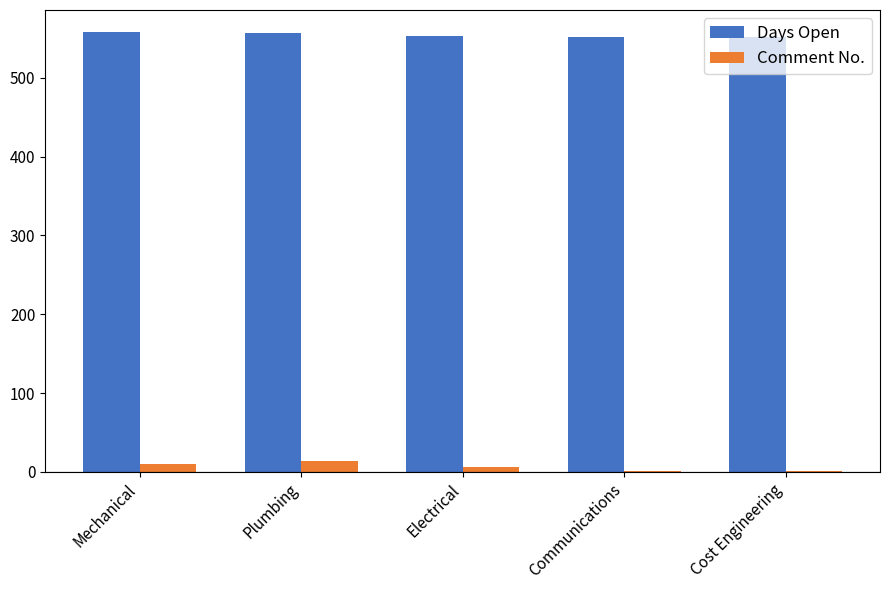

Is the value of Days Open at Plumbing greater than the value of Comment No. at Cost Engineering?

Yes